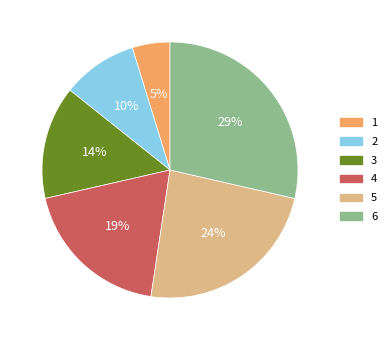

To the nearest percent, what is the average slice percentage?

17%